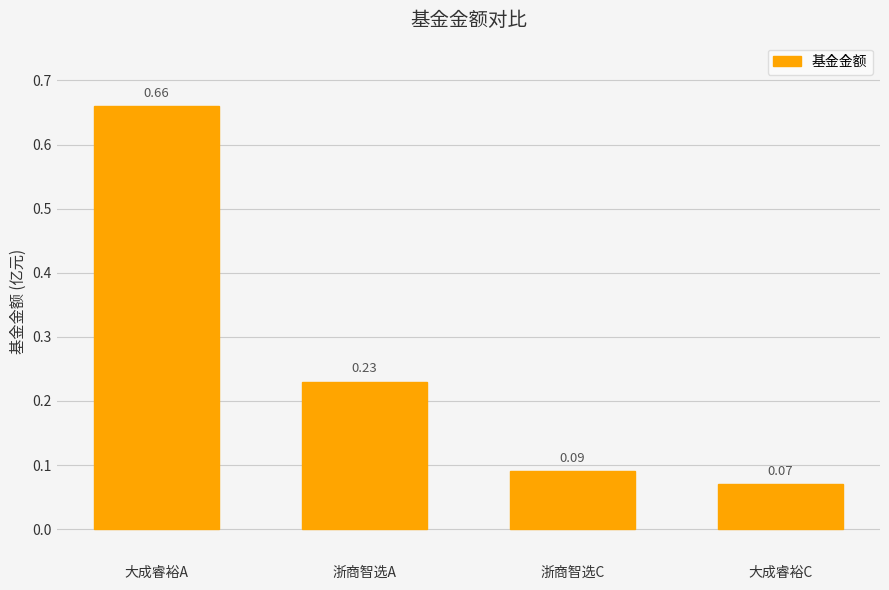

Does the chart contain stacked bars?

No